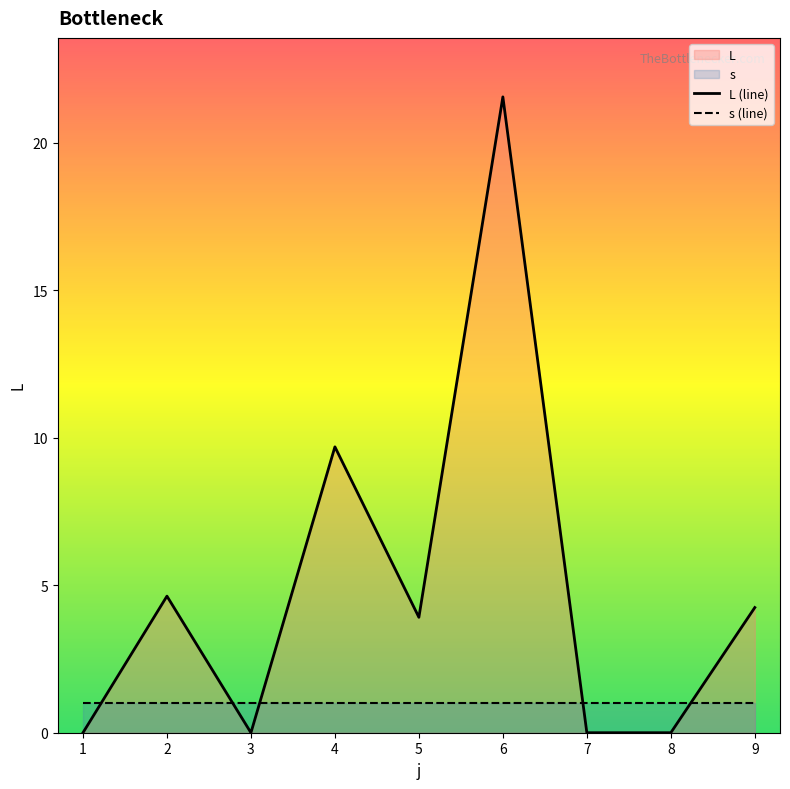

What is the value of the 4th point from the left?

9.7